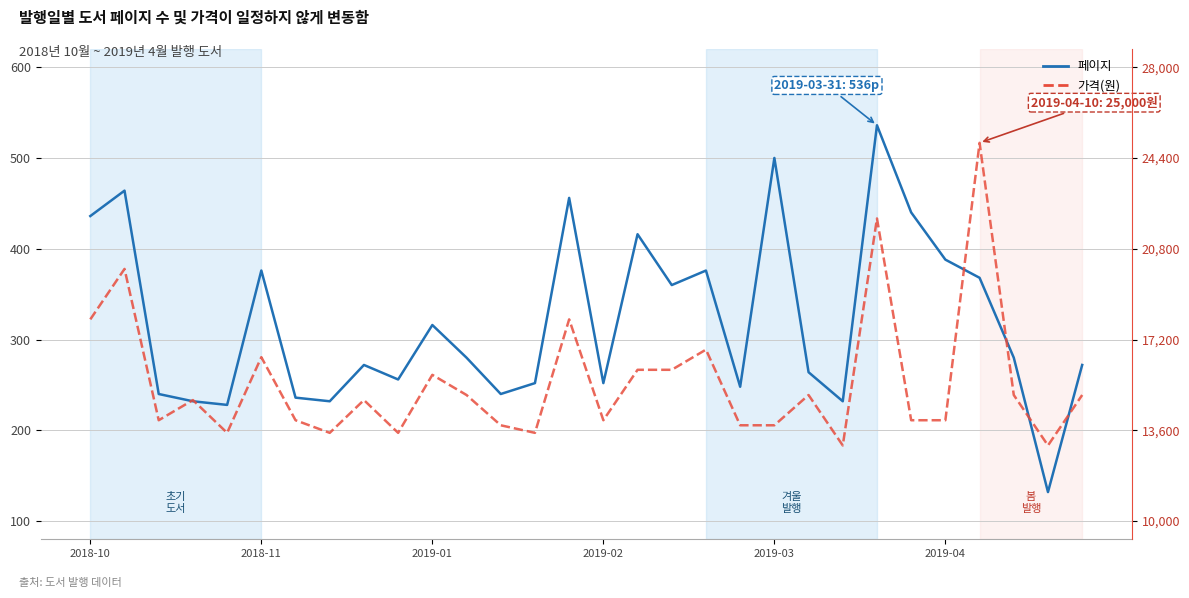

The value of 페이지 at 14 is 456.0. True or false?

True